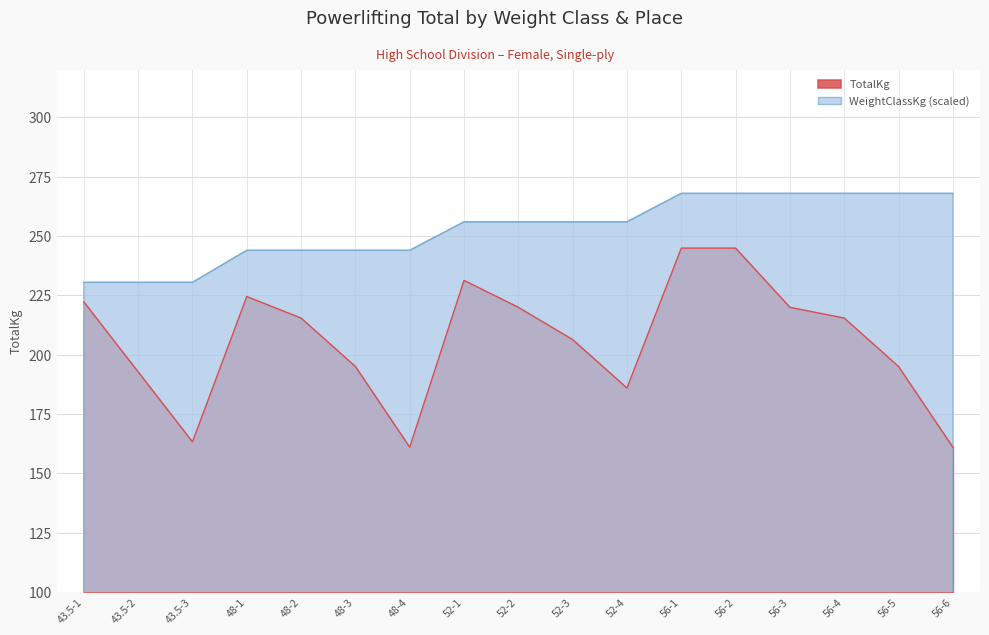

At how many categories does at least one series exceed 161?

17